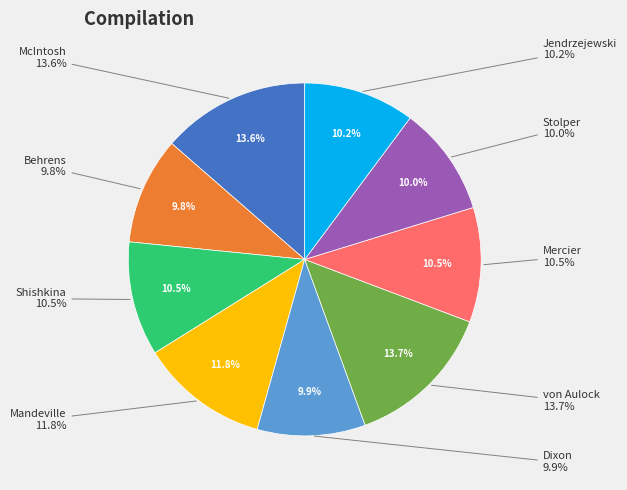

What is the smallest slice in the pie chart?

Behrens